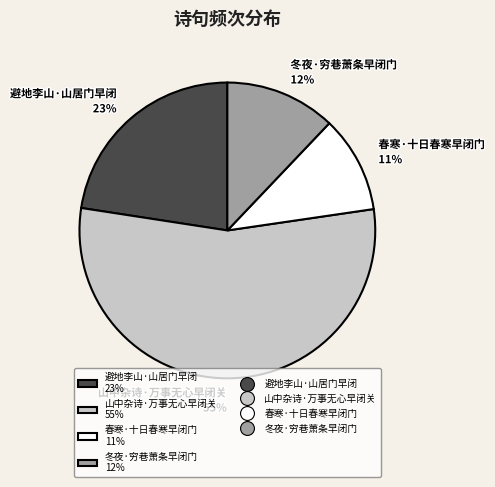

Is there a majority slice in this chart?

Yes